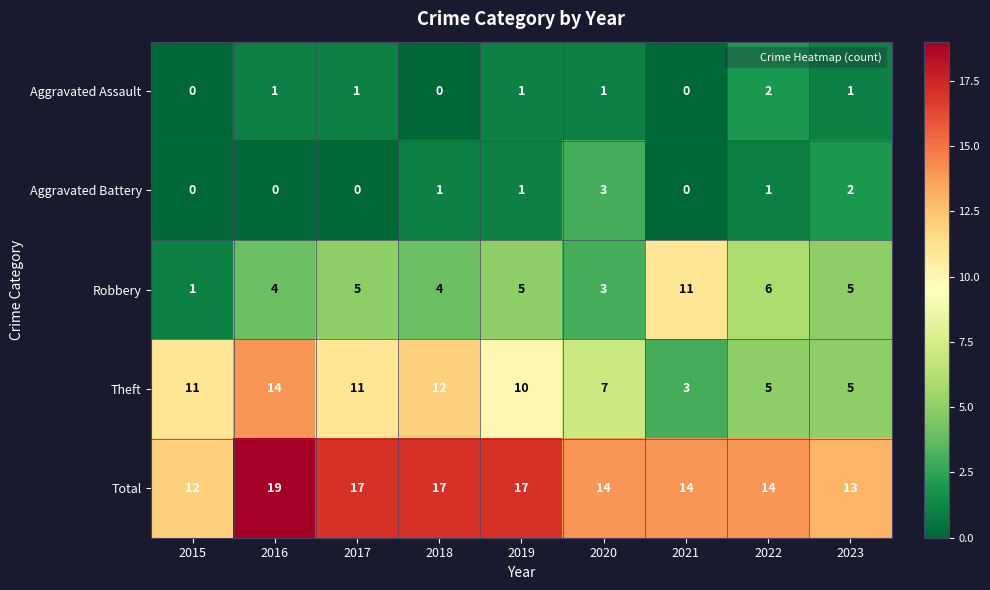

What is the sum of the Total values at 2017 and 2023?

30